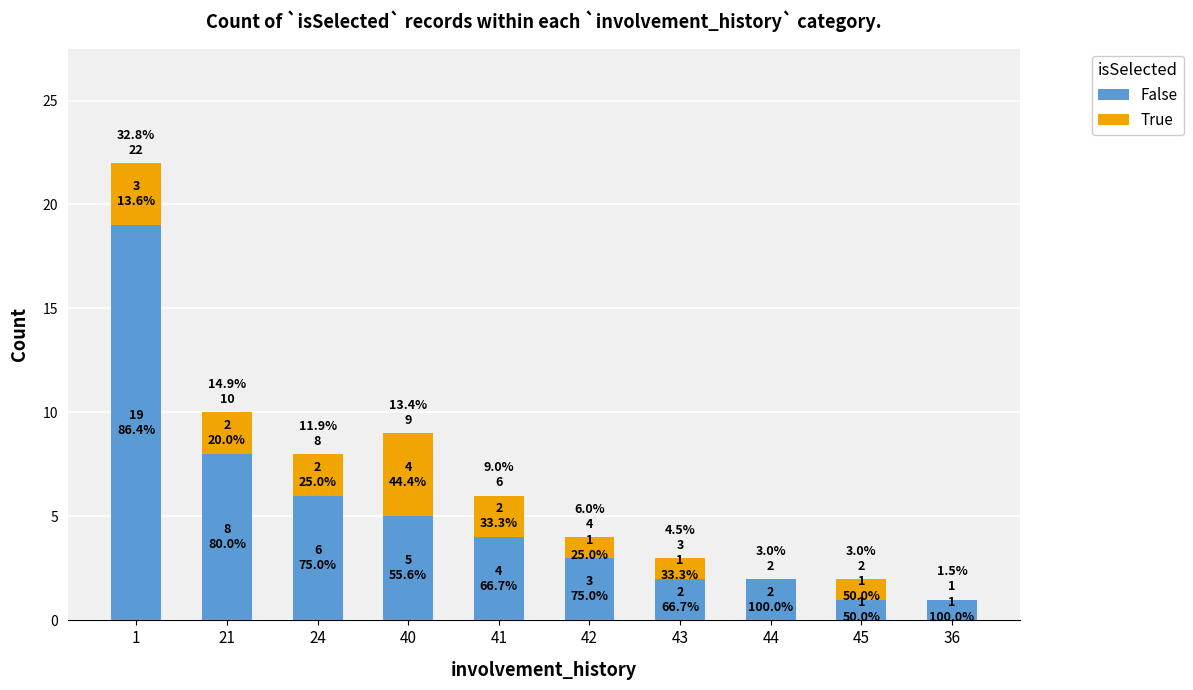

What position from the right is 44?

3